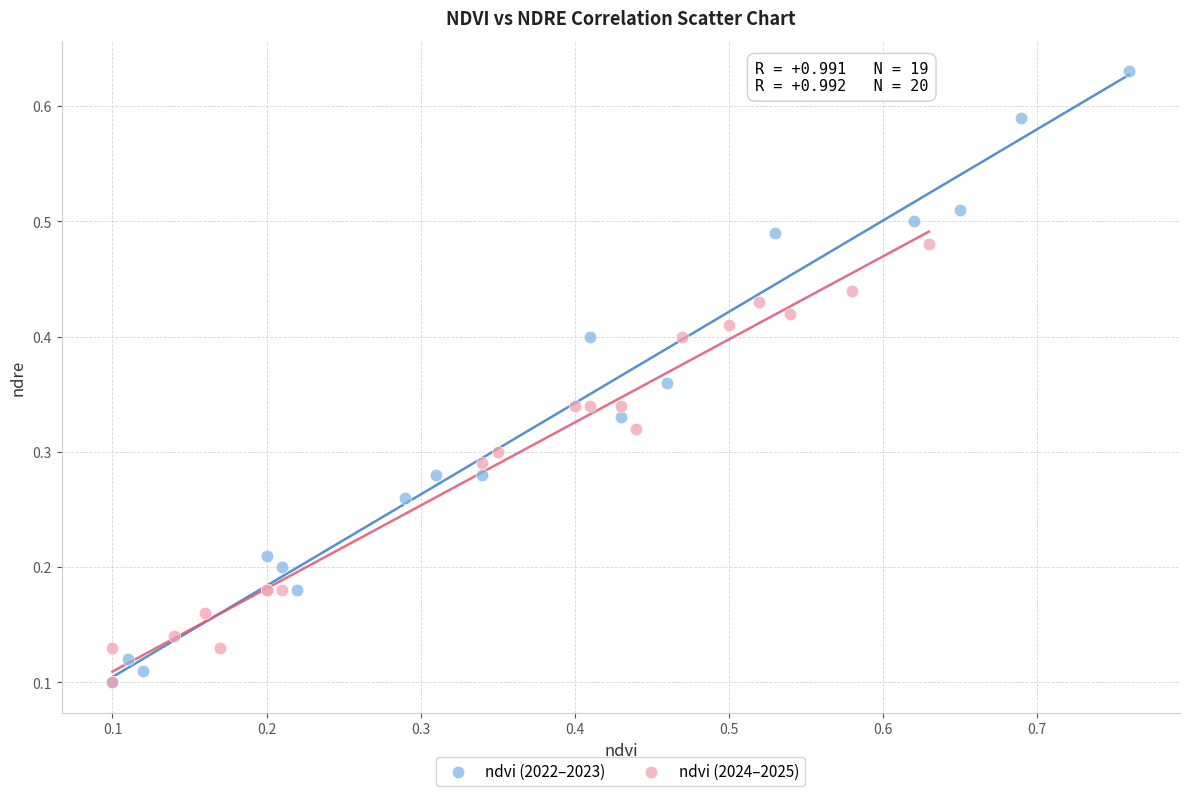

Which series has the largest Y range (max minus min)?

ndvi (2022–2023)